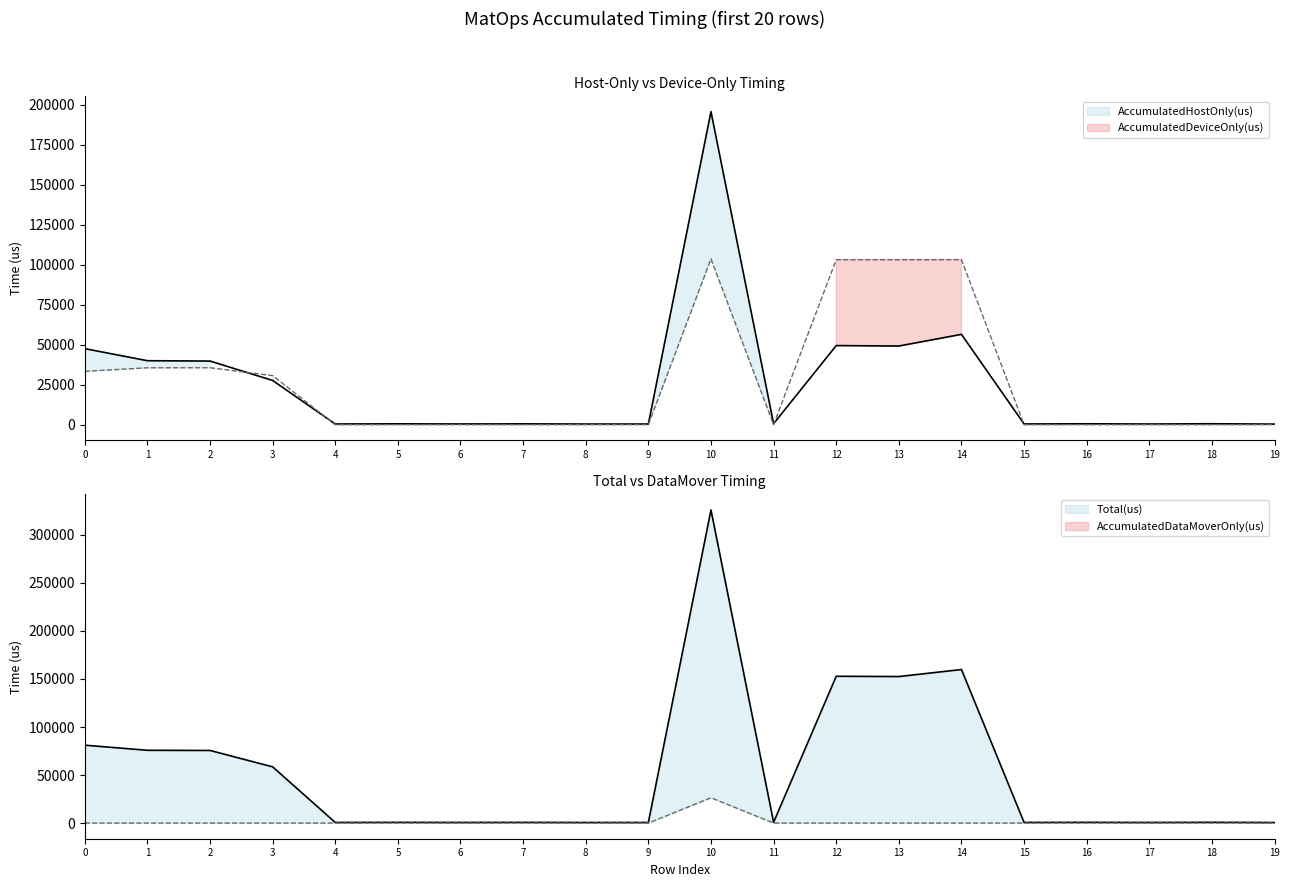

True or false: AccumulatedDataMoverOnly(us) has more than 0 points higher than both neighbors.

True